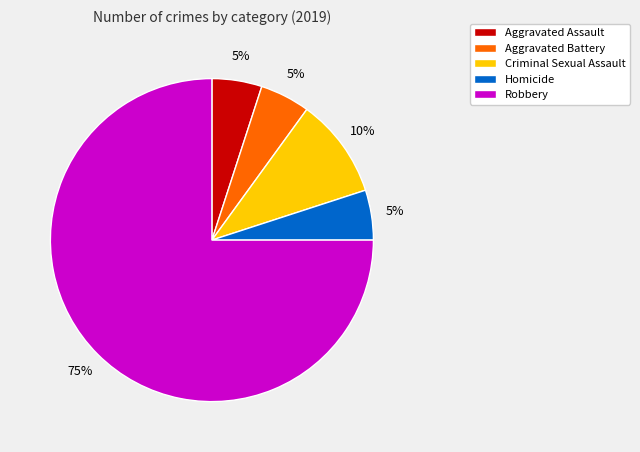

Is the sum of Robbery and Criminal Sexual Assault greater than half?

Yes